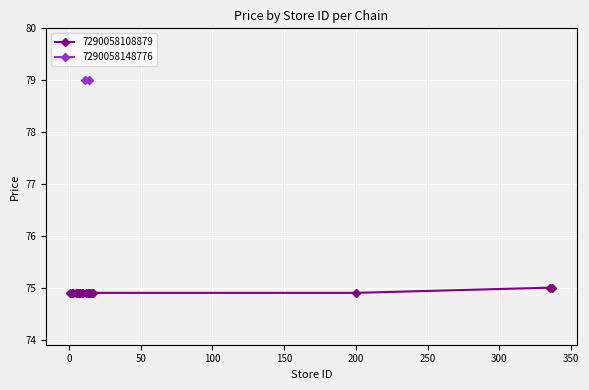

What is the value of the 7290058108879 point at the 2nd from the left?

74.9